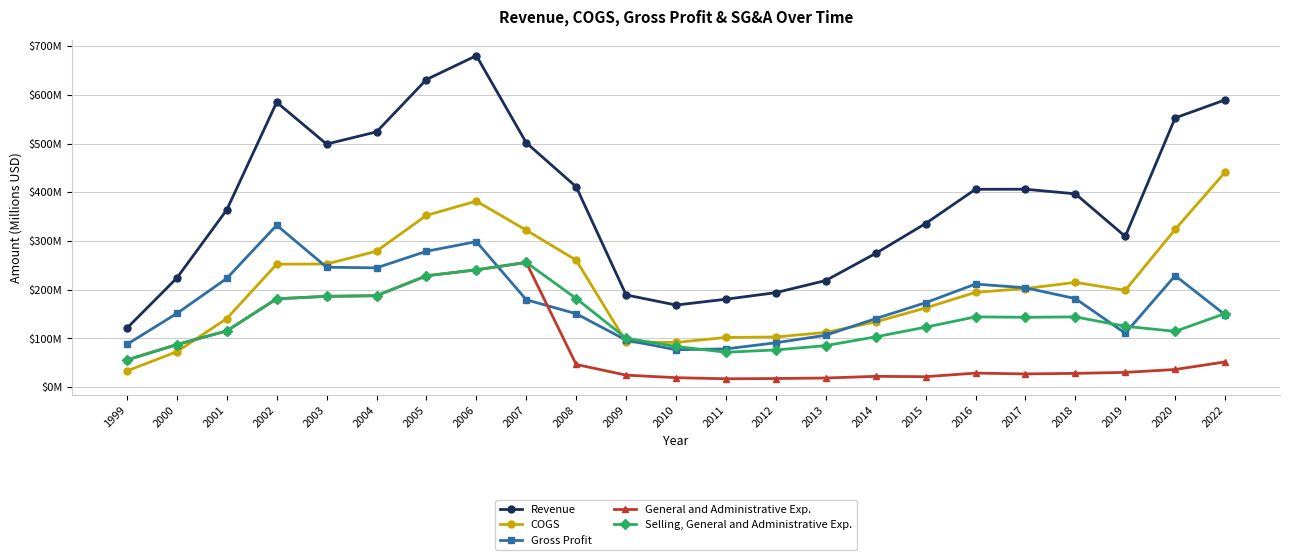

Is the value of Gross Profit at 2014 greater than the value of Revenue at 2005?

No